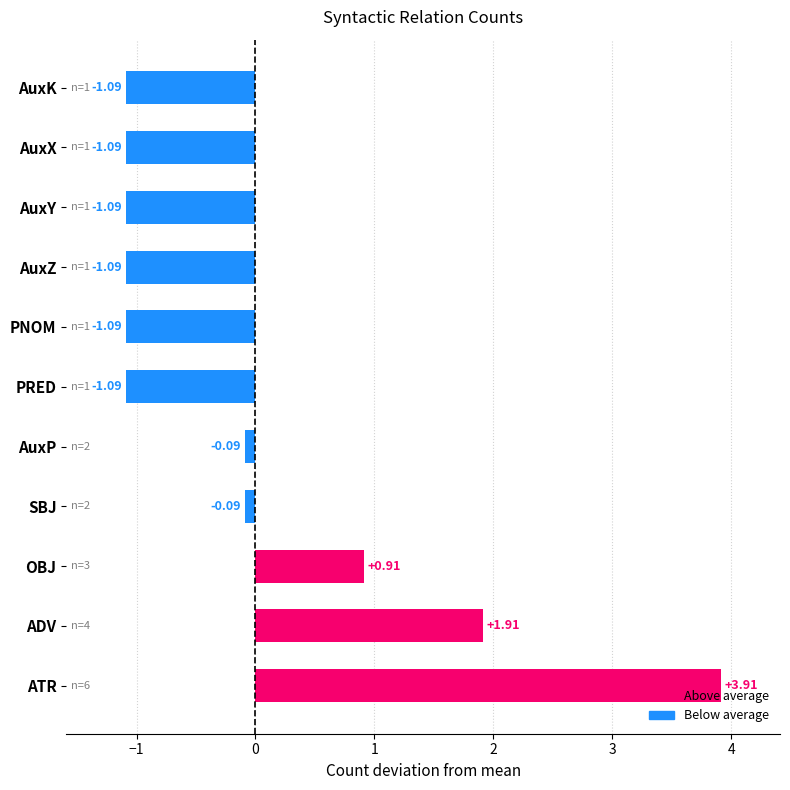

What is the difference between the values at PRED and AuxP?

1.0